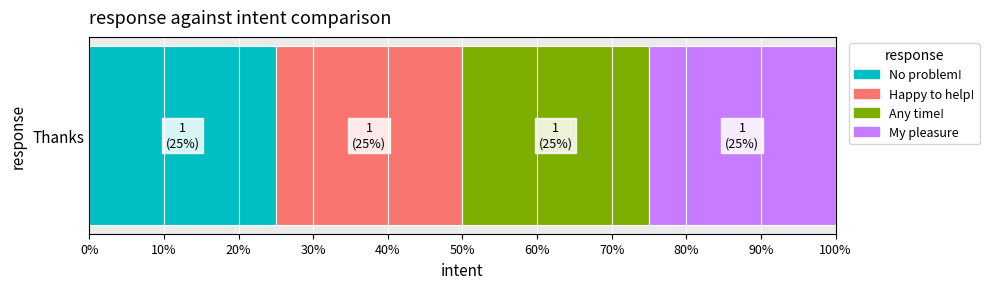

Where is Any time! nearest to the value 0?

No problem!